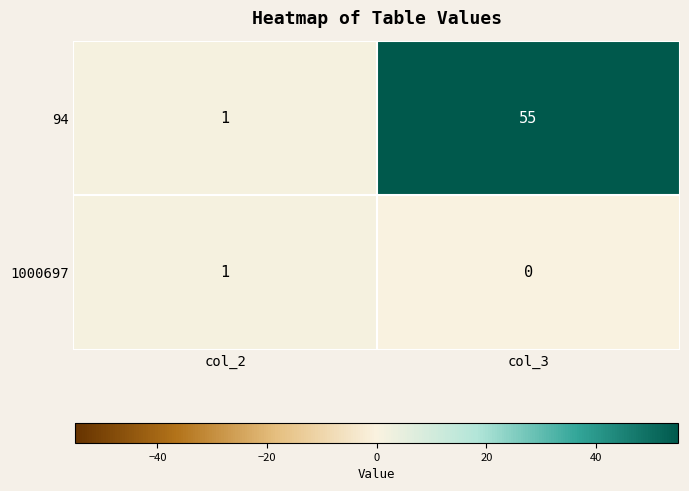

Rank the series by their average value, from highest to lowest.

94, 1000697